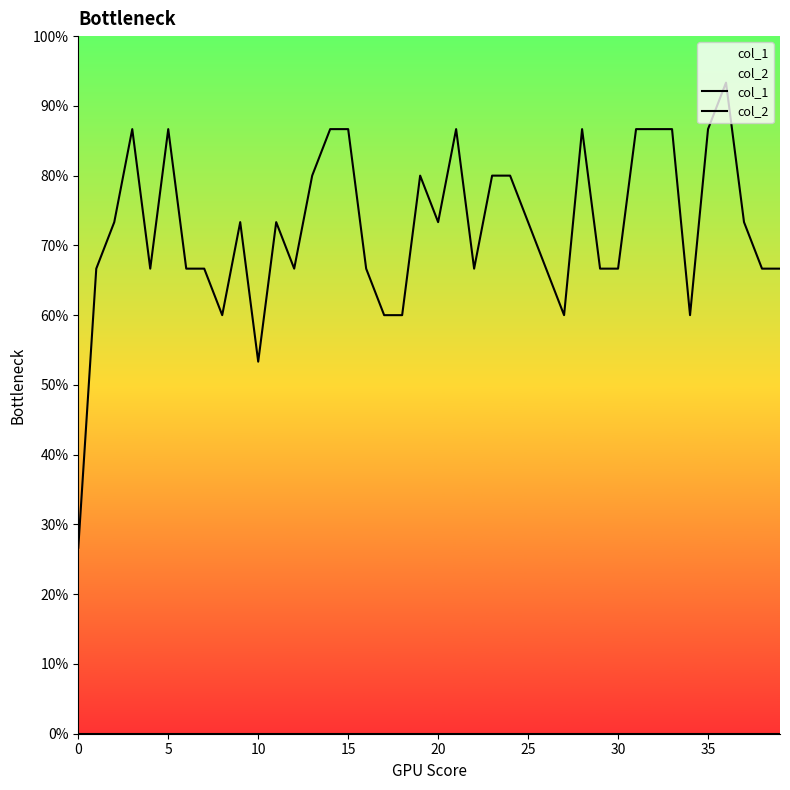

How many data points does each series have?

40